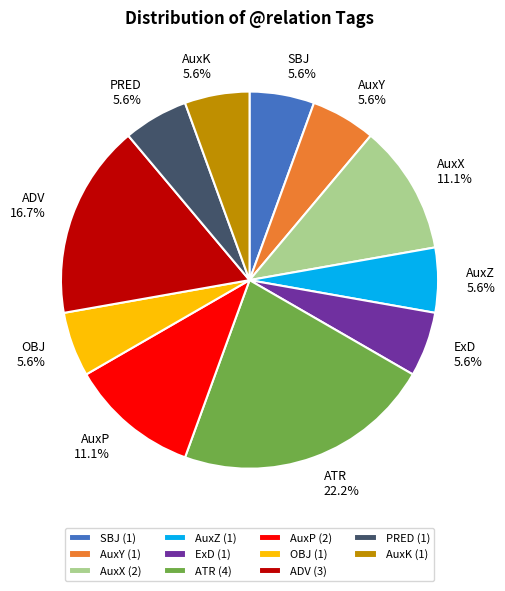

What is the ratio of the value at ExD to the value at AuxP?

0.5